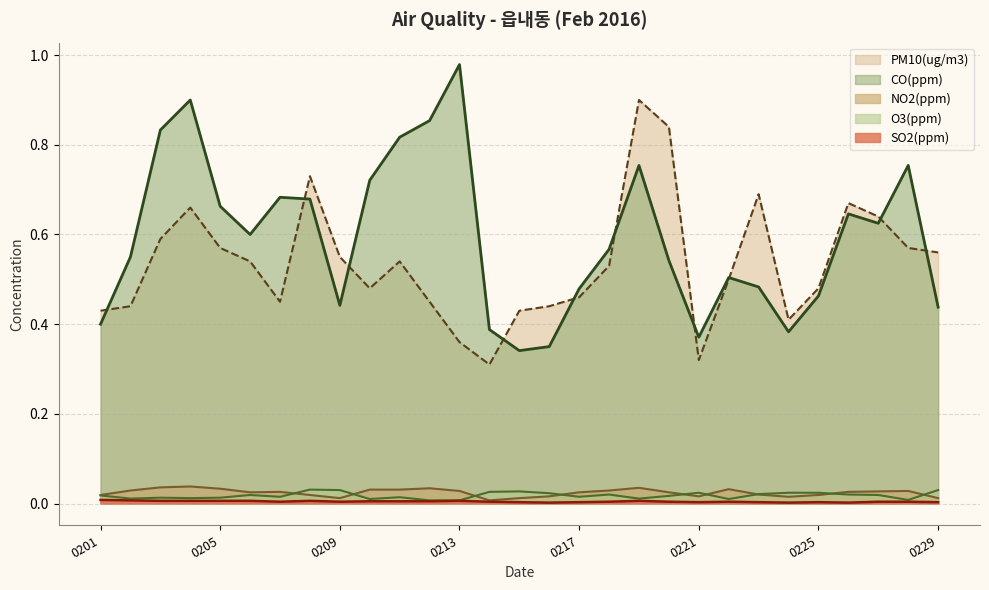

Does the chart have visible grid lines?

Yes